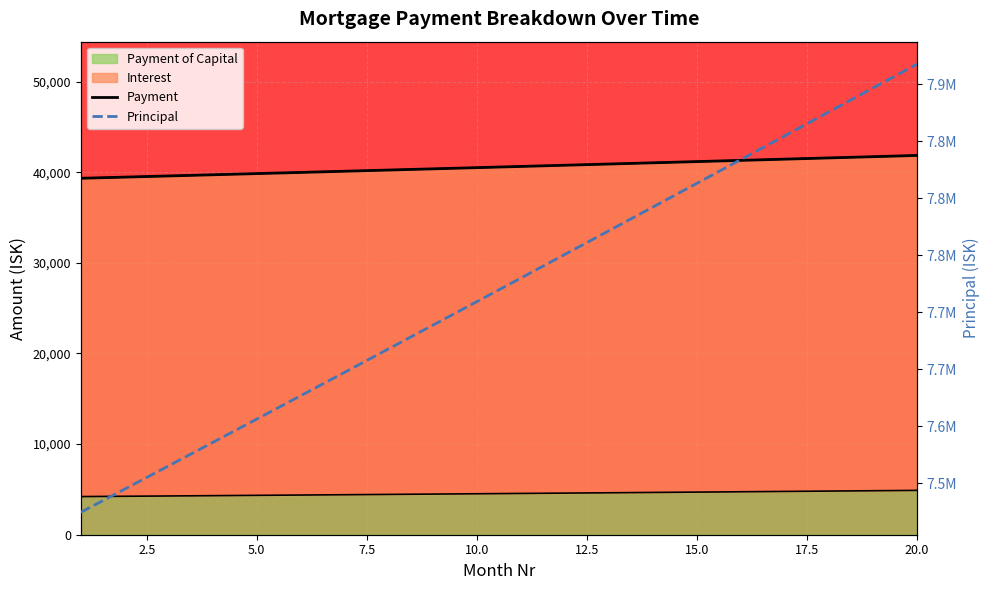

At 3, list the series in order from largest to smallest.

Principal, Payment, Interest, Payment of Capital